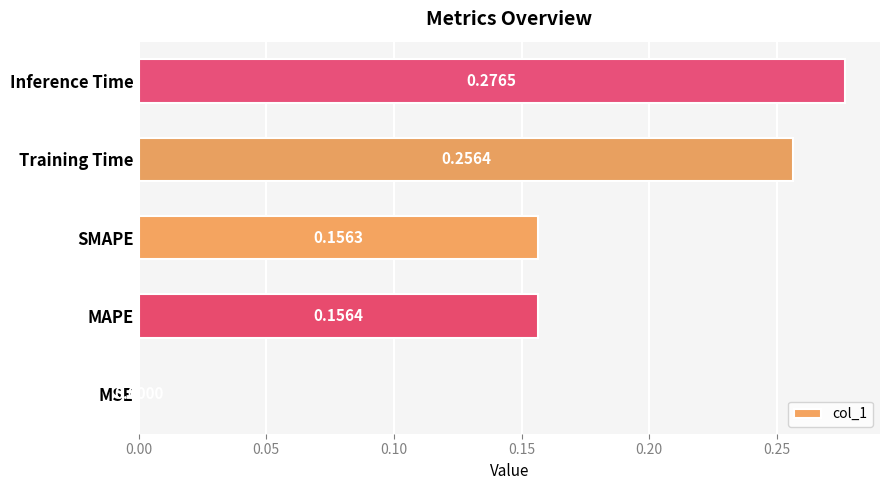

Between Inference Time and SMAPE, which is larger?

Inference Time